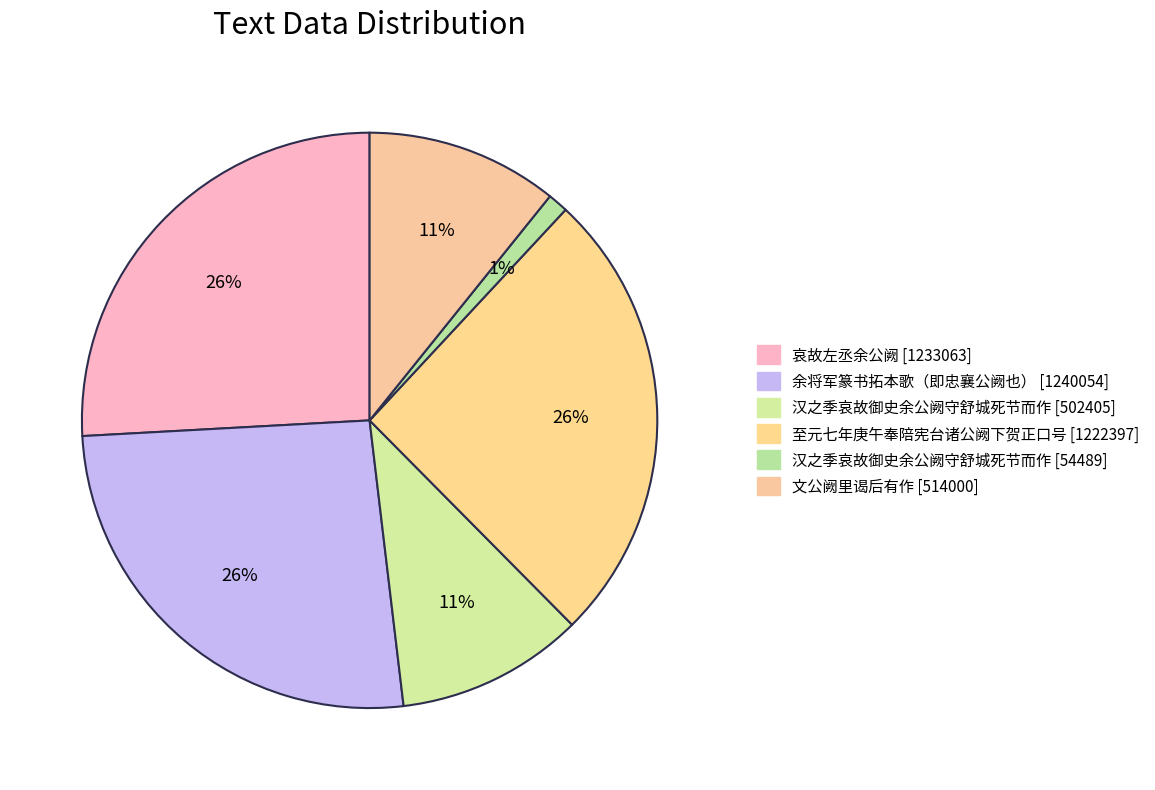

Is there a majority slice in this chart?

No